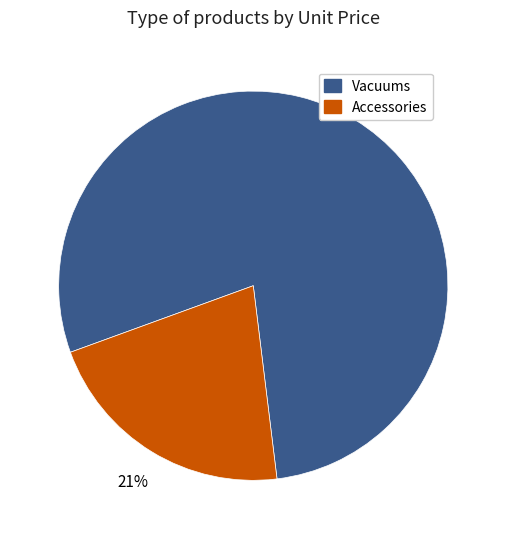

To the nearest percent, what is the average slice percentage?

50%